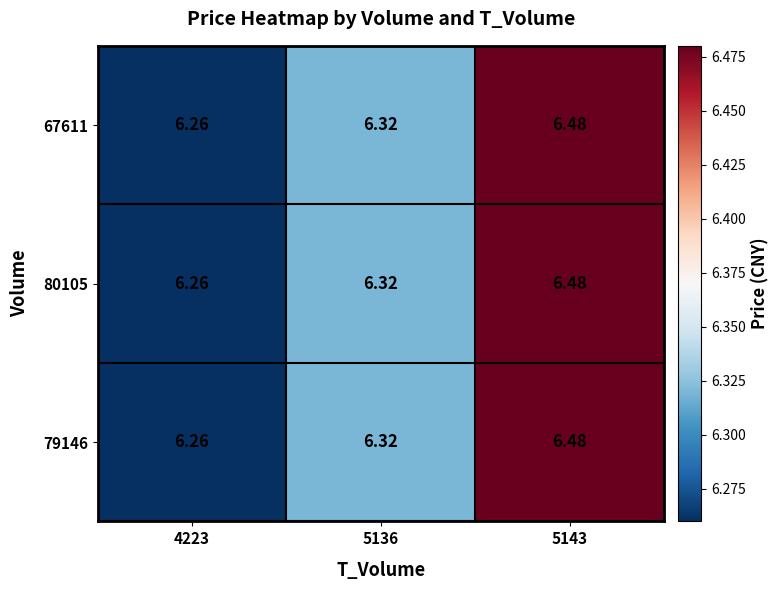

Between 5136 and 4223, which is larger?

5136